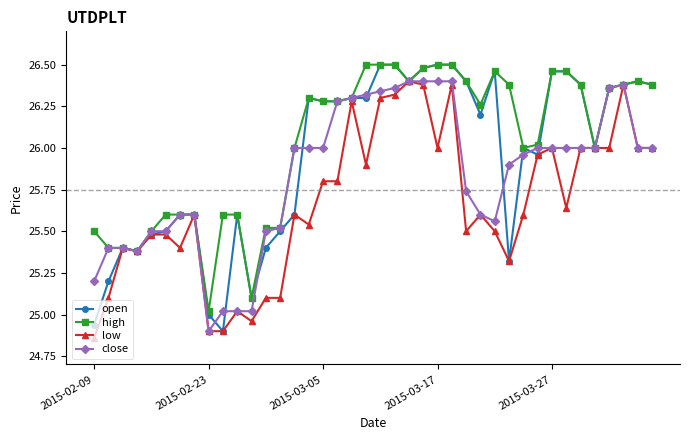

Which series has the largest range (max minus min)?

open